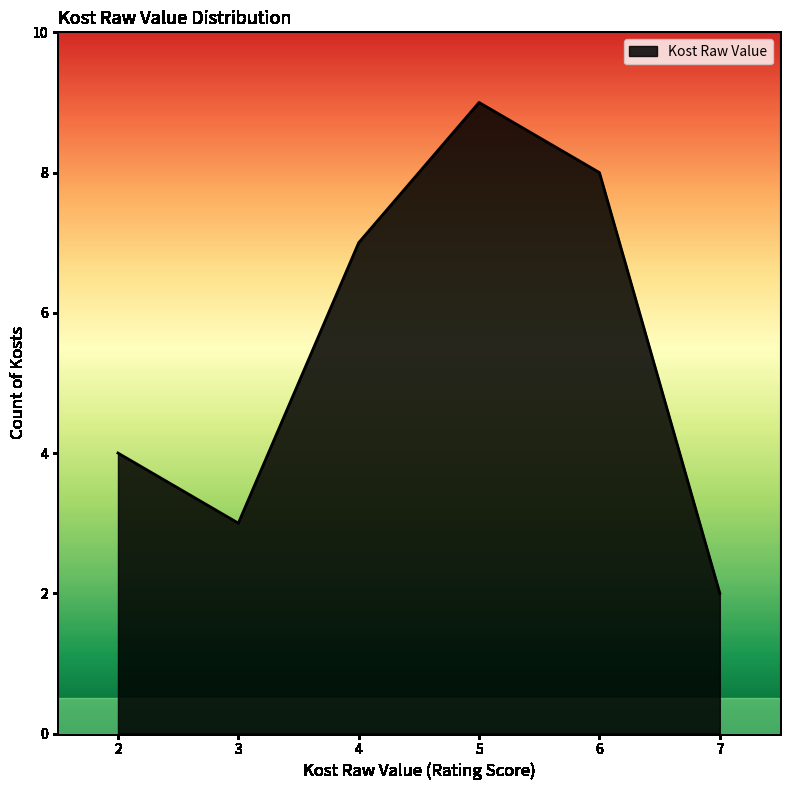

The value at 4 is 1. True or false?

False